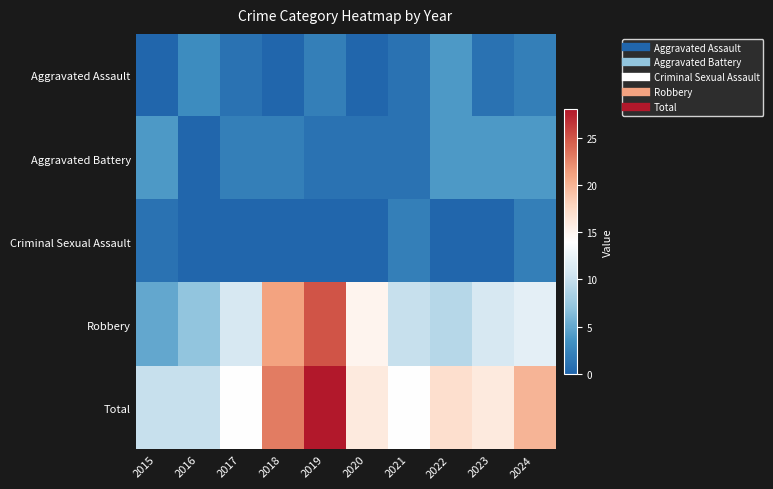

Which series has the largest total across all categories?

Total